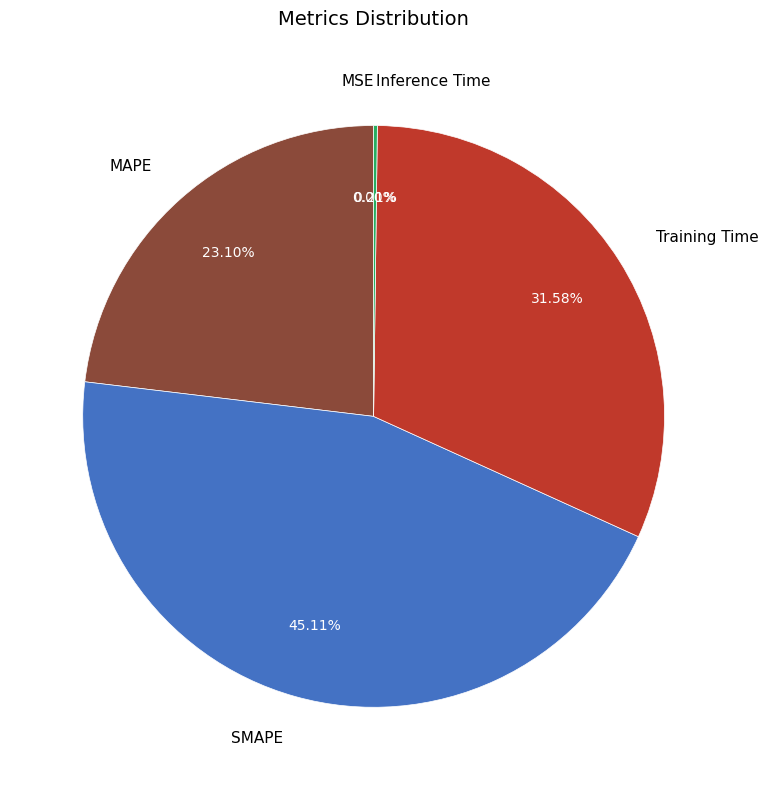

Does Training Time account for over 50% of the chart?

No